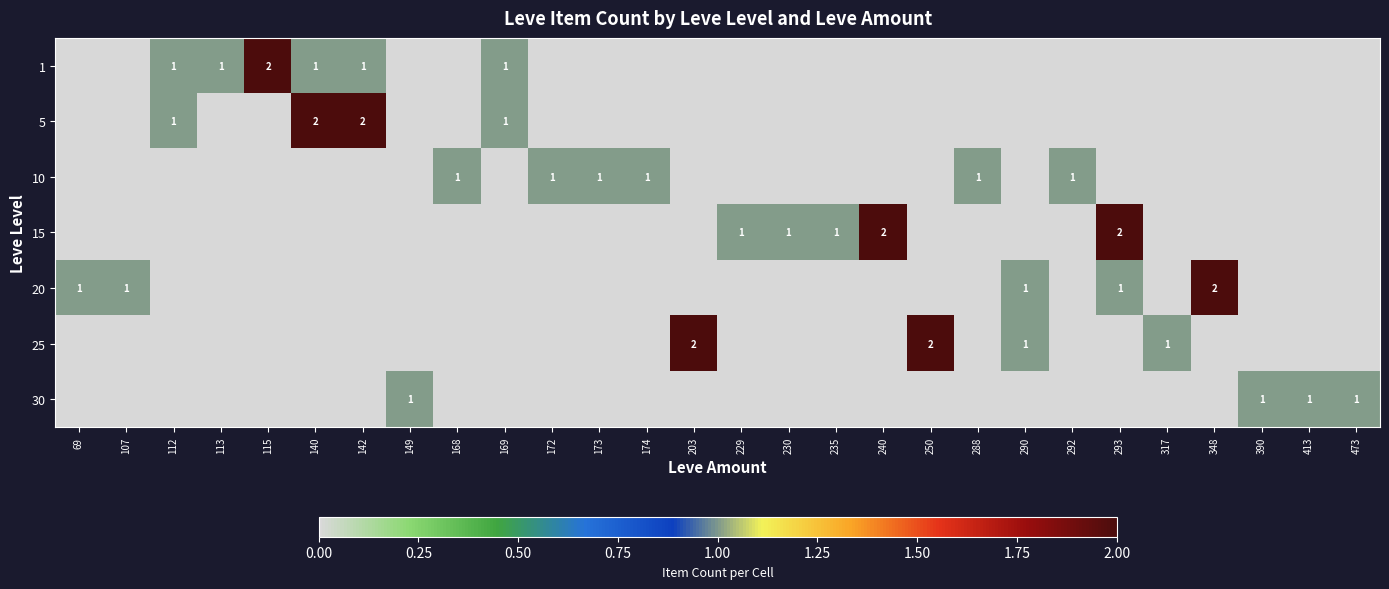

The 20 series shows 1 at 290. True or false?

True